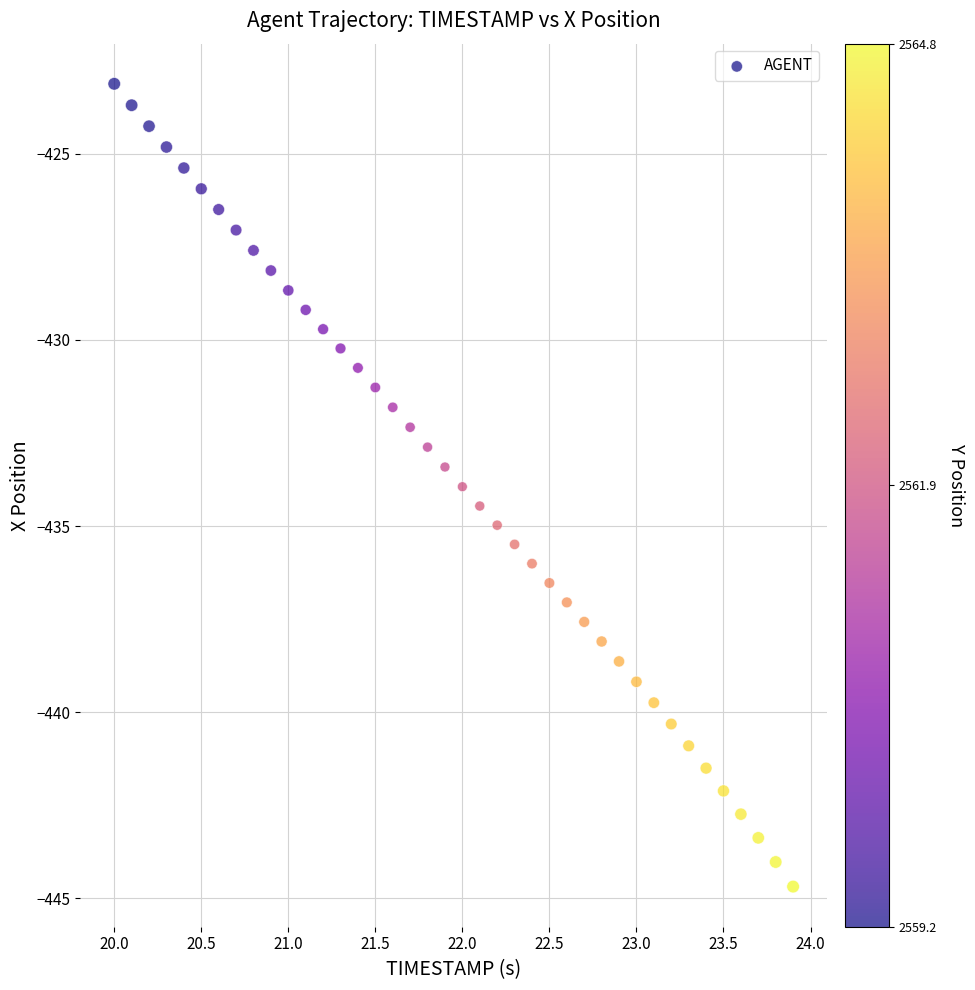

What is the range of Y values (max minus min)?

21.6